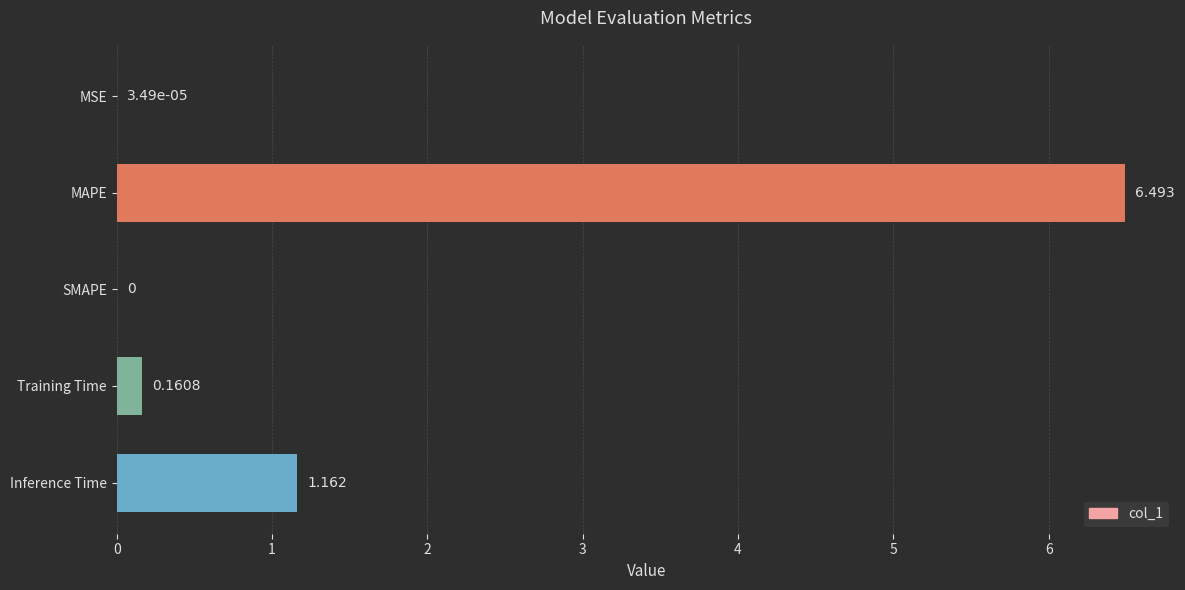

Which has a higher value, Training Time or MSE?

Training Time